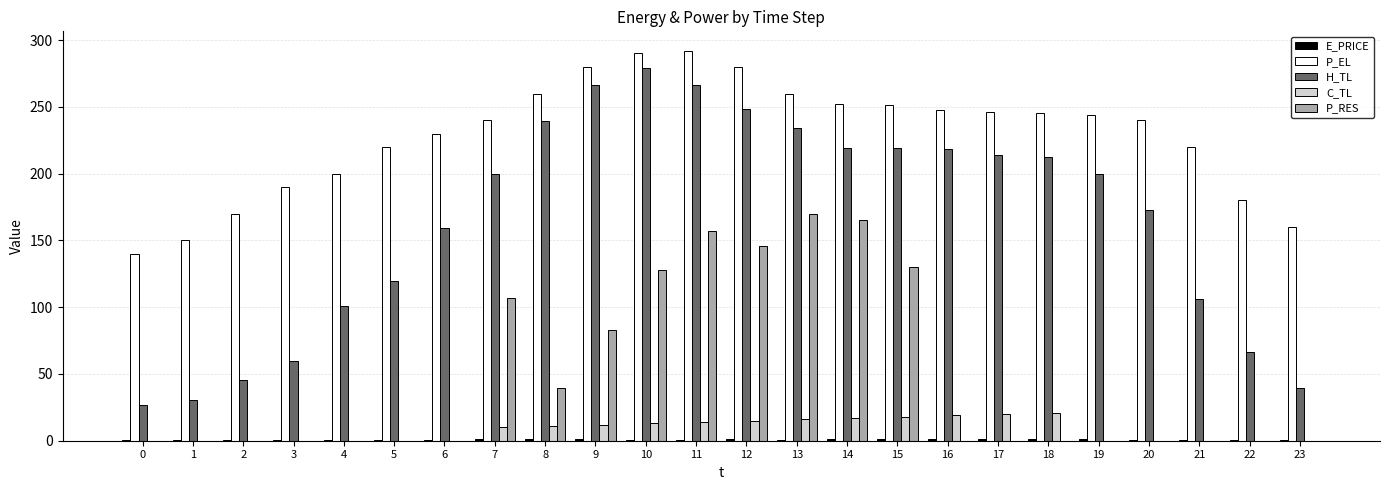

Which series has the largest total across all categories?

P_EL